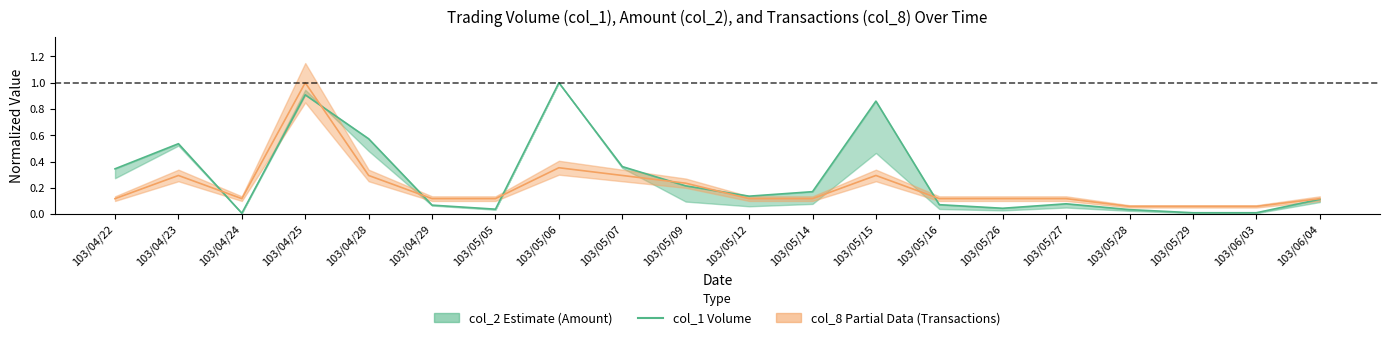

Which category has the lowest value across all series?

103/04/24